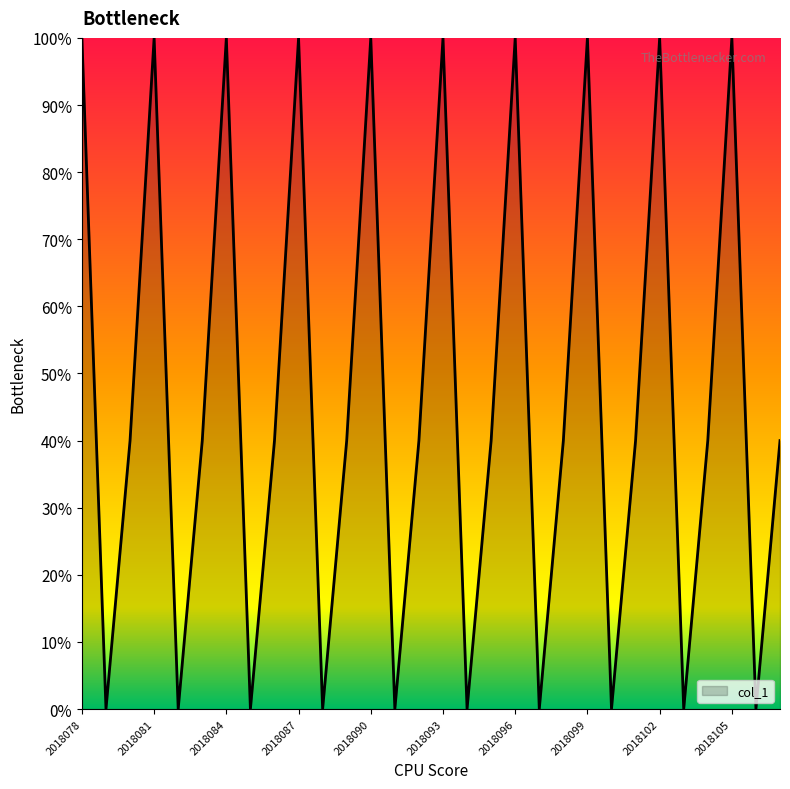

What is the maximum value shown in the chart?

100